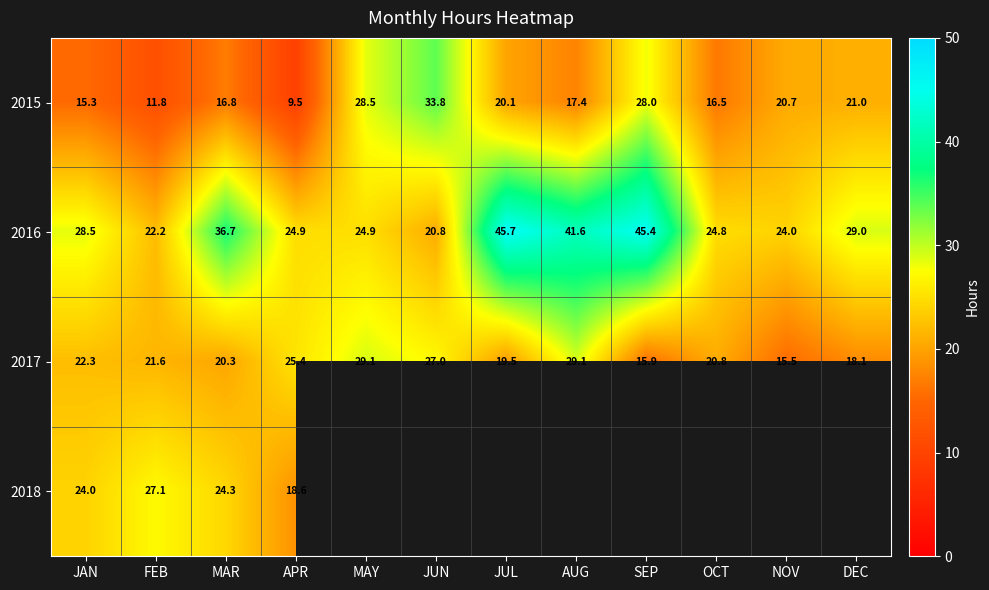

What is the approximate value of 2016 at OCT?

24.8